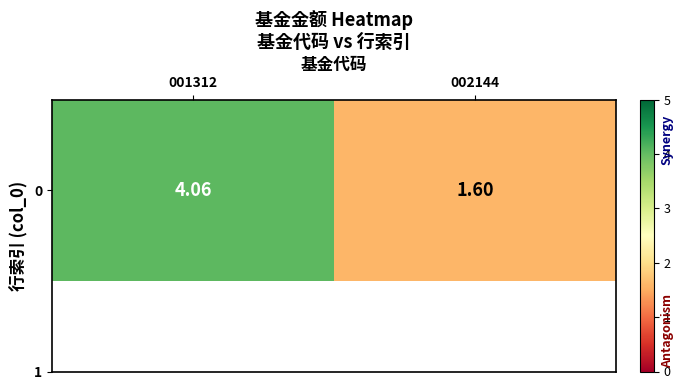

What is the sum of all values?

5.7